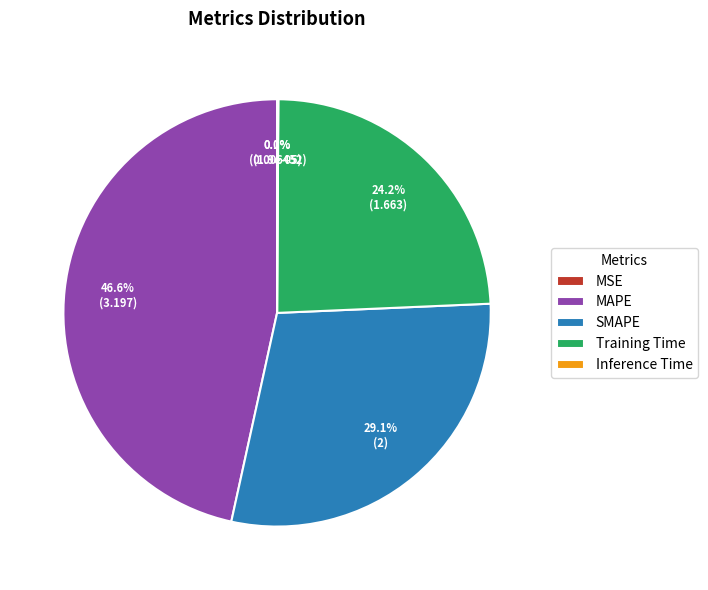

Which has a higher value, Training Time or MAPE?

MAPE